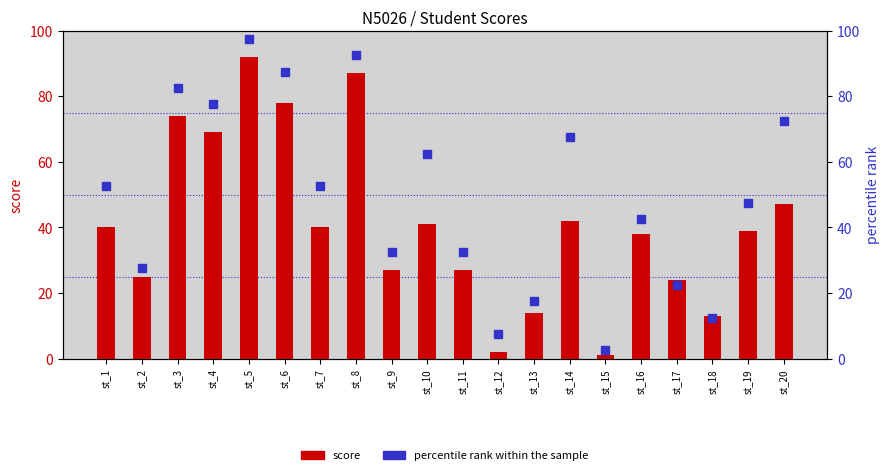

Which series has the largest Y range (max minus min)?

percentile rank within the sample